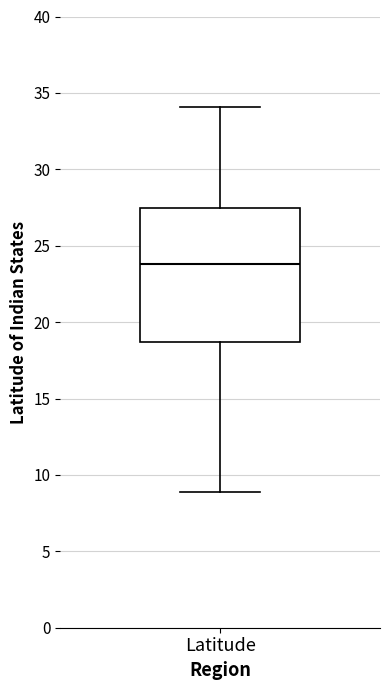

Transcribe this box plot: give where the median line is, the range the box spans, and where the two whiskers end, as read against the y-axis. The values are not printed on the chart, so give them approximately, as read against the axis.

median 24.0, box 18.5 to 27.5, whiskers 9.0 to 34.0